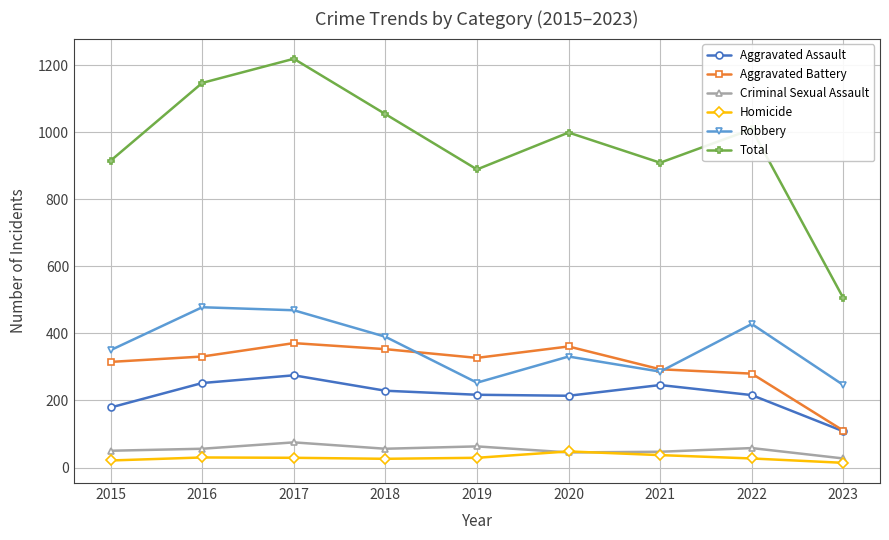

At which category is the sum across all series the highest?

2017